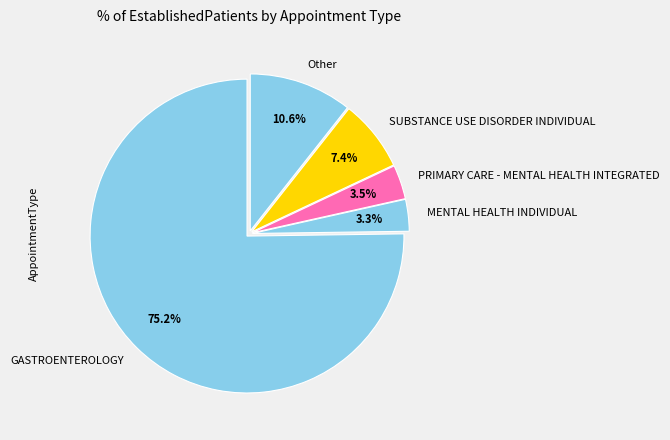

Combined, what portion of the pie is SUBSTANCE USE DISORDER INDIVIDUAL and Other?

18.0%